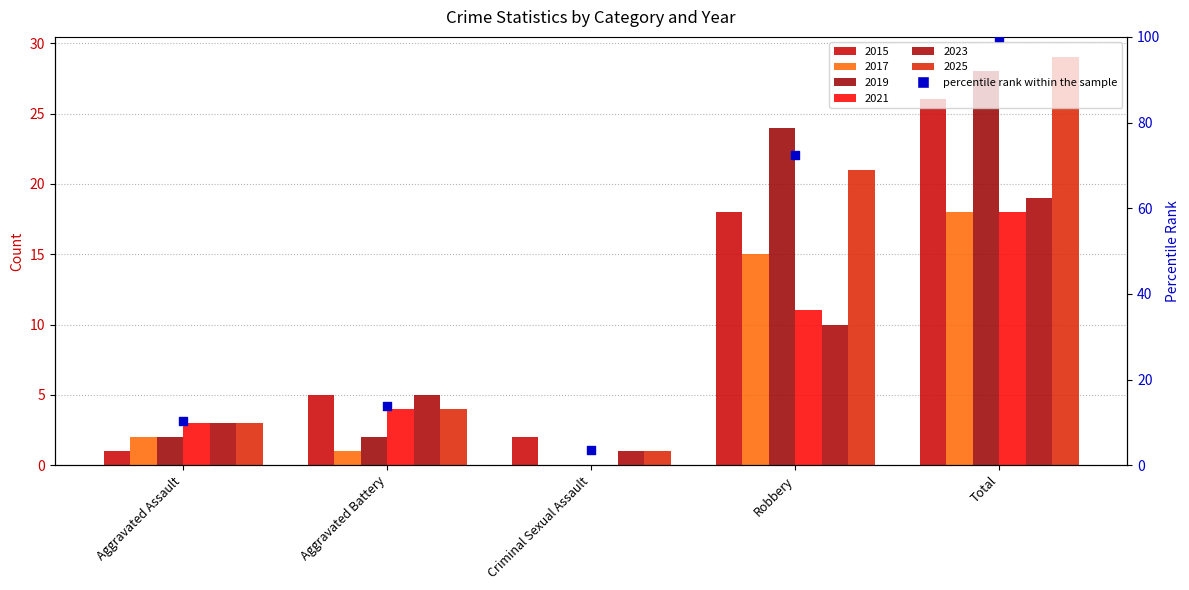

What is the change in value from Criminal Sexual Assault to Total?

+96.6